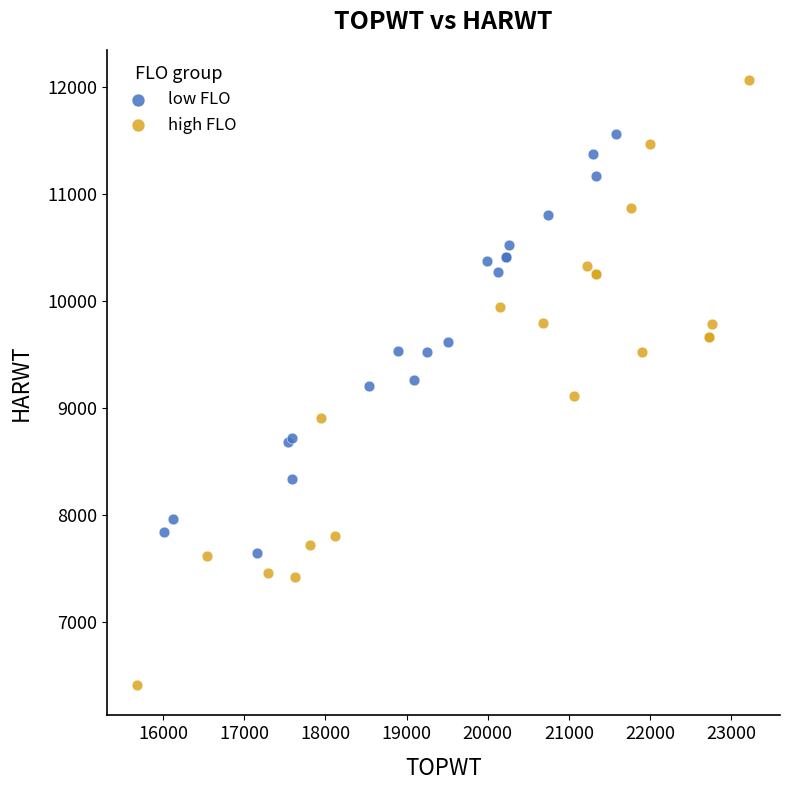

Which series reaches the minimum Y coordinate?

high FLO